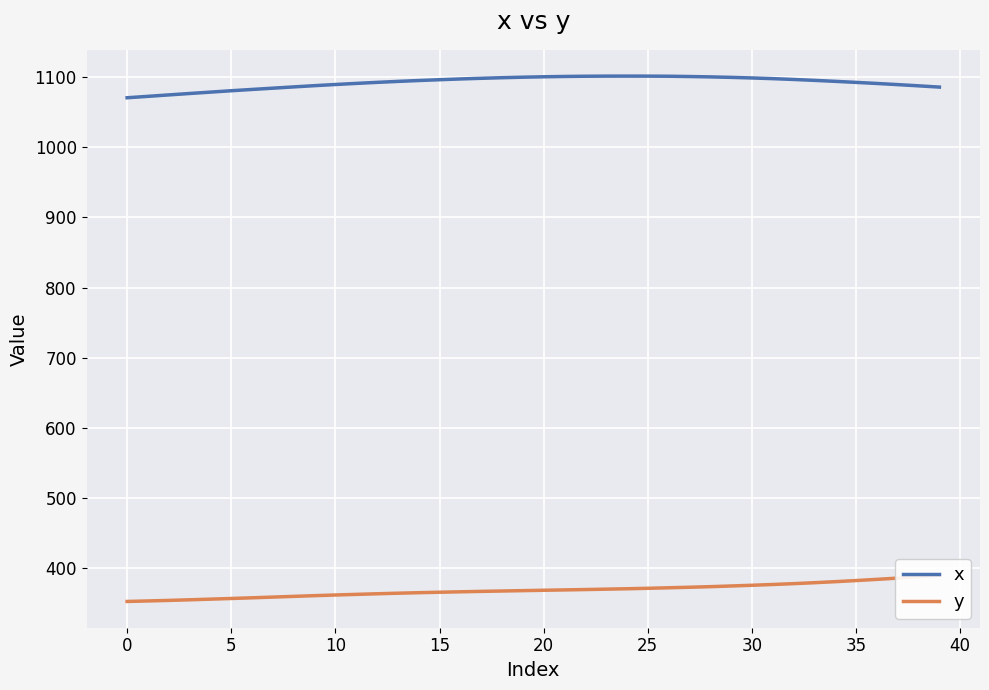

What is the label of the 14th point from the left?

13